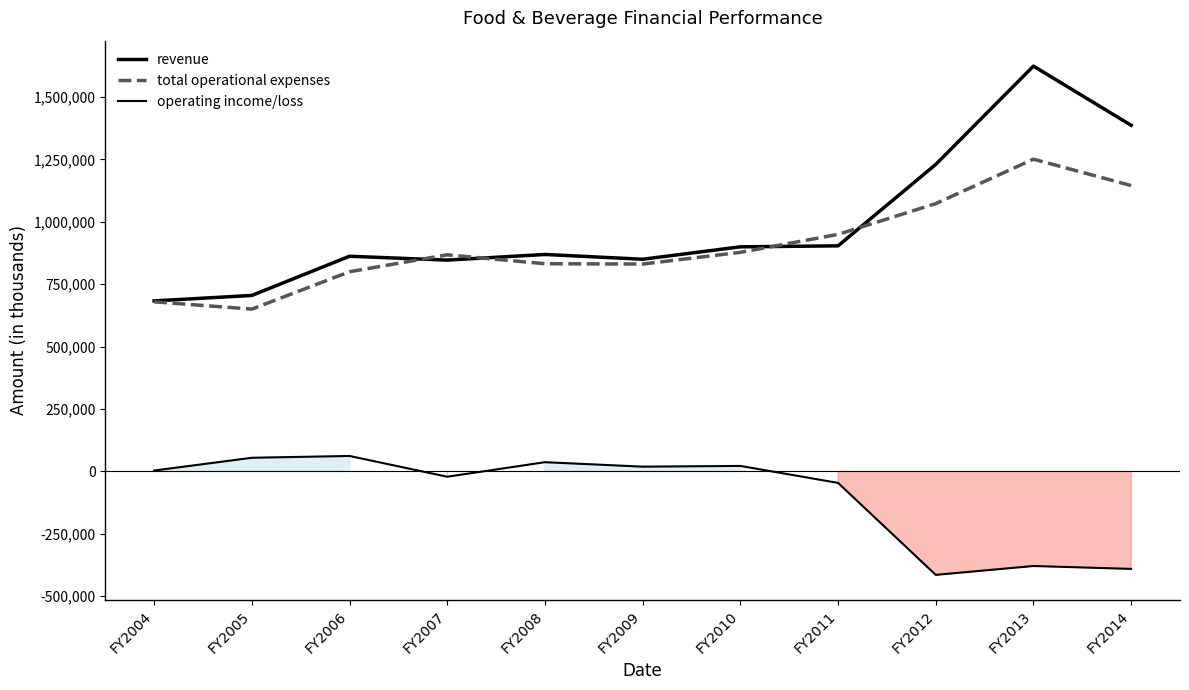

List the series in order of their peak value, lowest first.

operating income/loss, total operational expenses, revenue